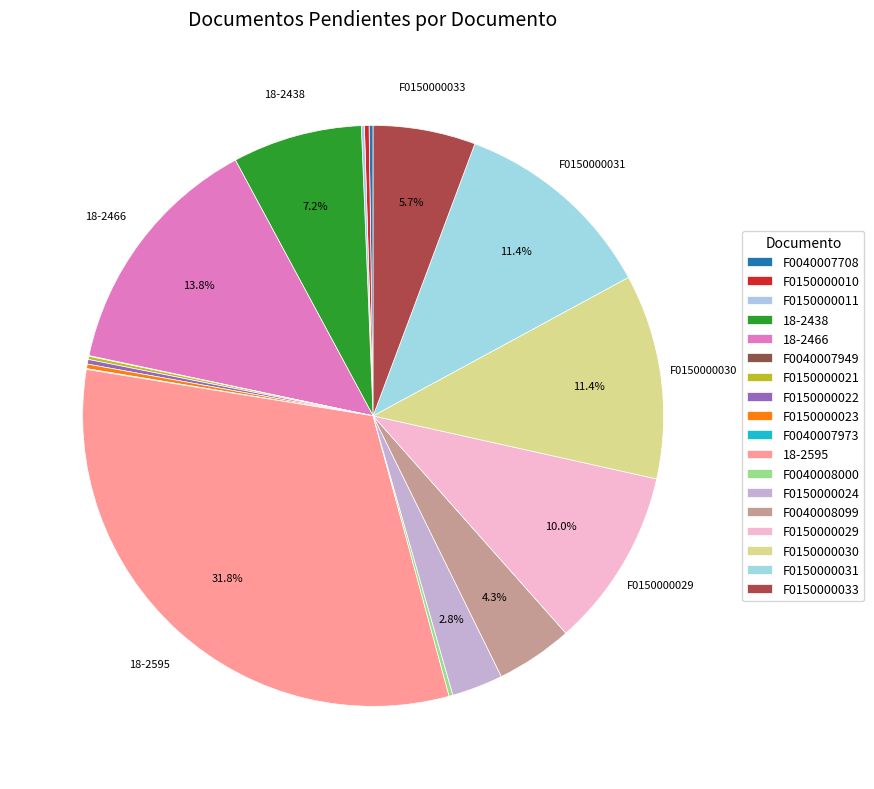

What is the change in value from F0040008000 to F0150000033?

+1499.2